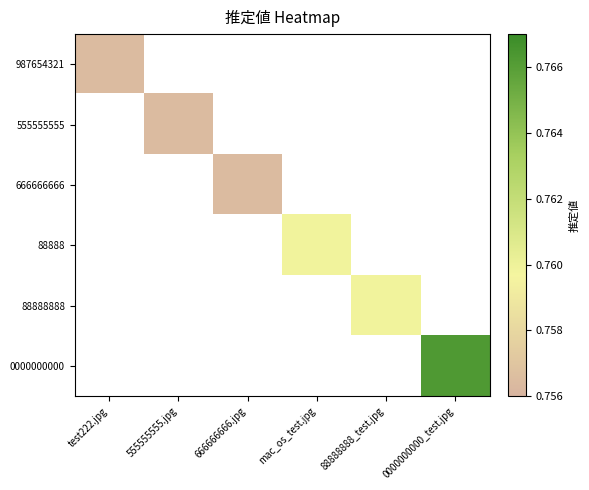

How many values in 555555555 are above zero?

1